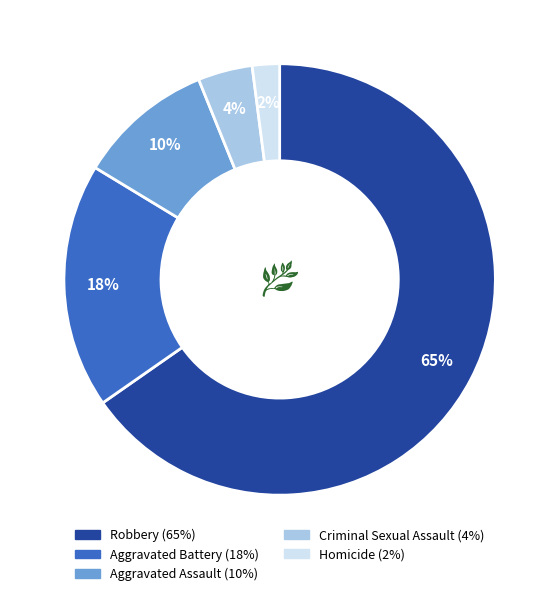

What is the largest slice in the pie chart?

Robbery